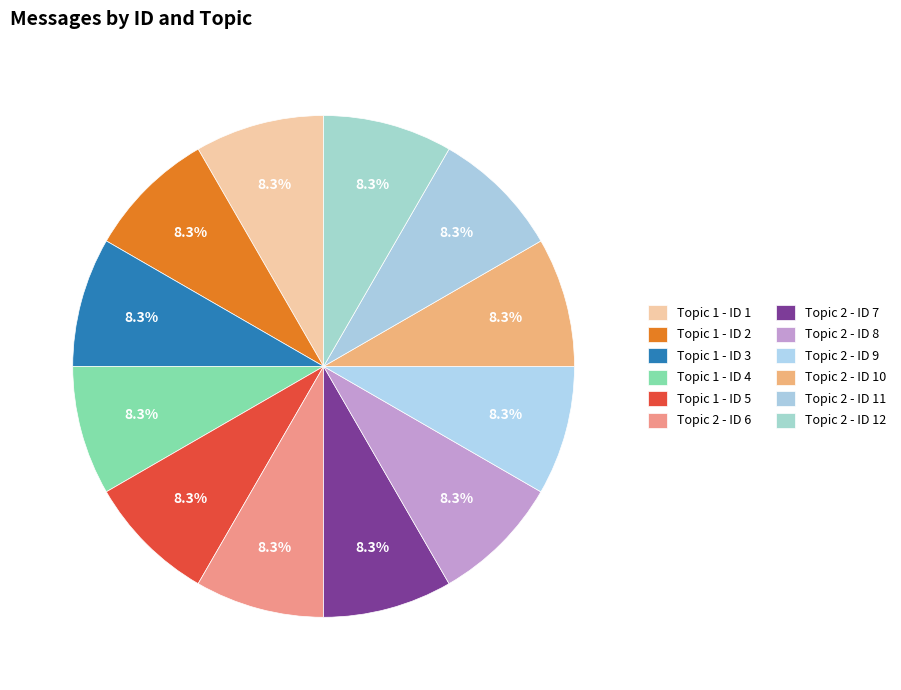

Count the number of slices in the pie.

12